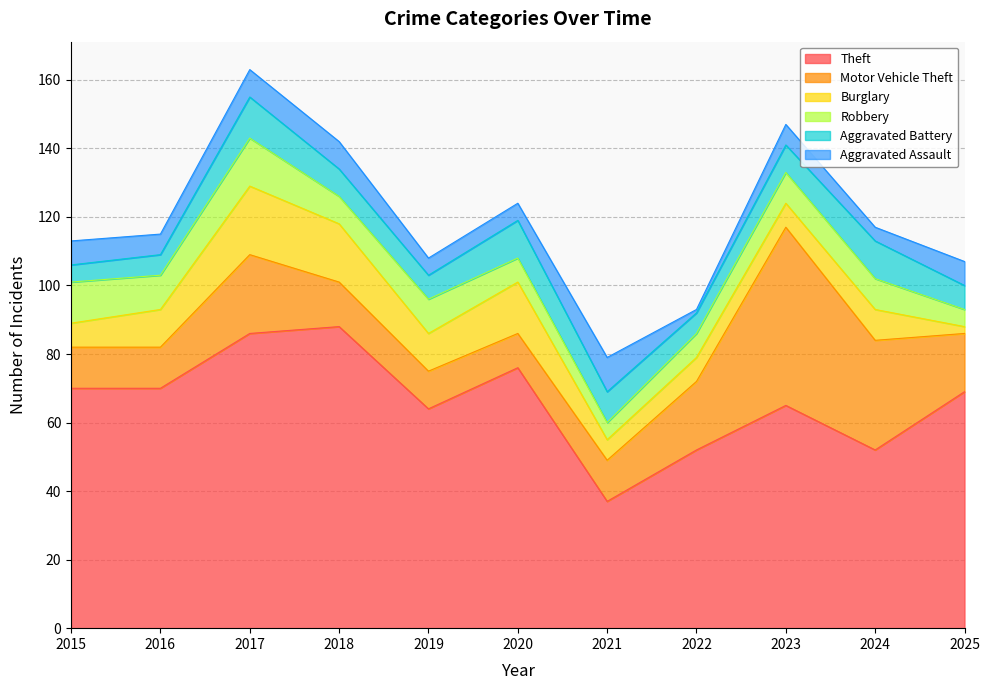

What is the sum of the Motor Vehicle Theft values at 2019 and 2015?

23